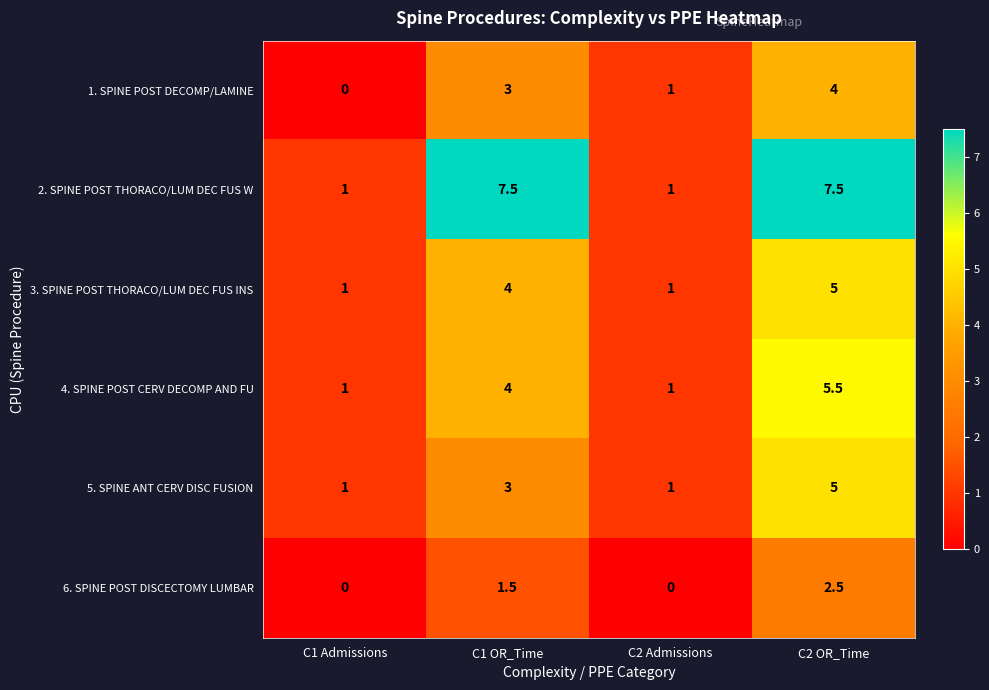

Which series has the largest total across all categories?

2. SPINE POST THORACO/LUM DEC FUS W